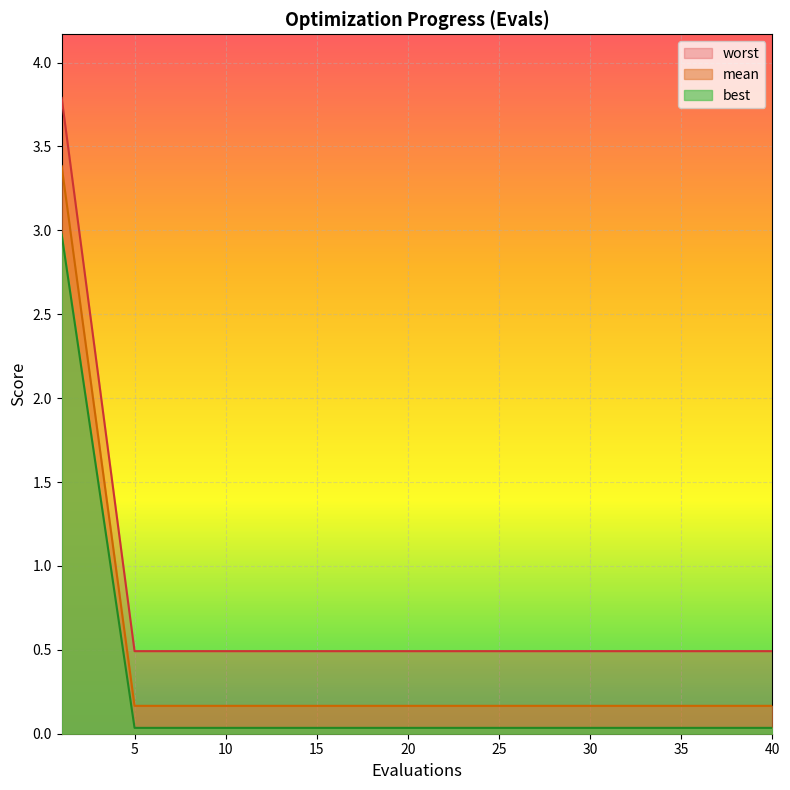

Rank the series by their maximum value, from highest to lowest.

worst, mean, best